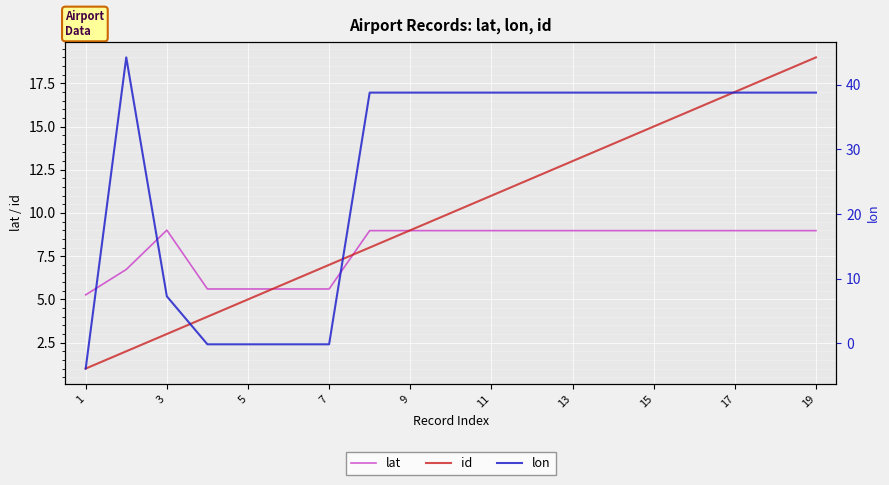

True or false: lon and lat intersect in this chart.

True